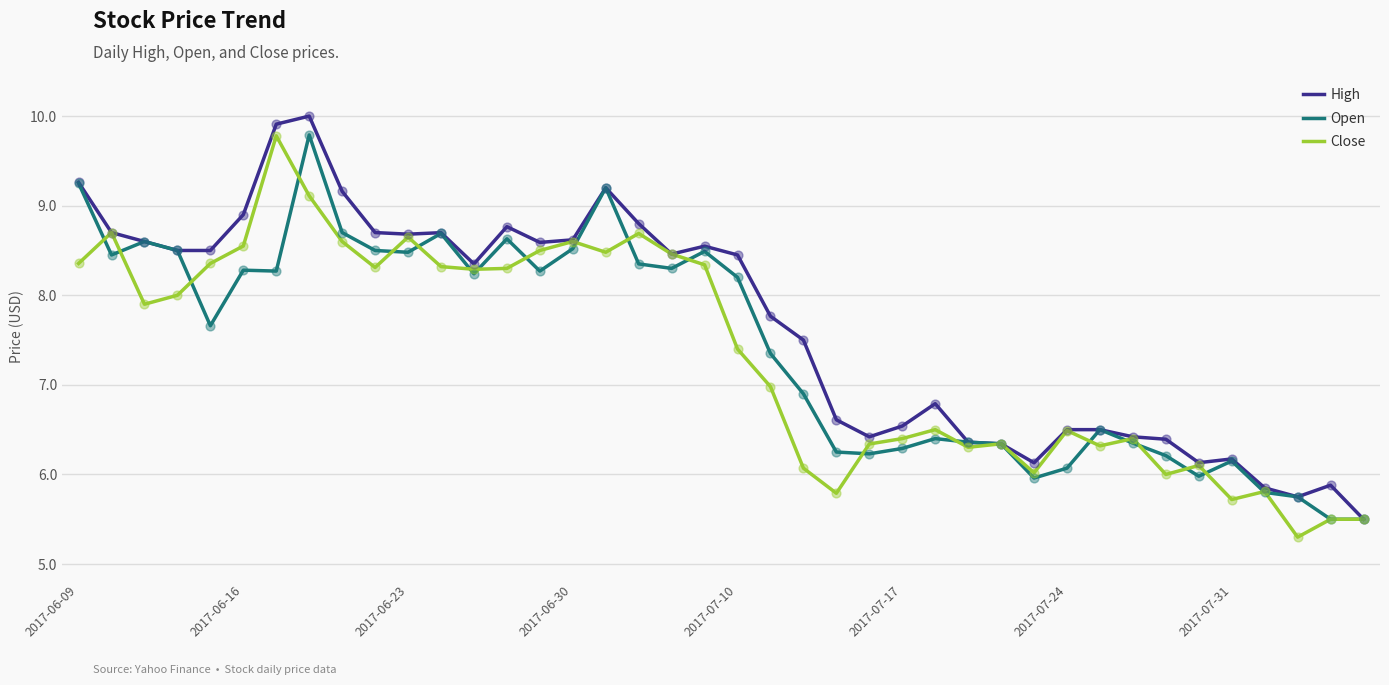

Which series has the largest total across all categories?

High